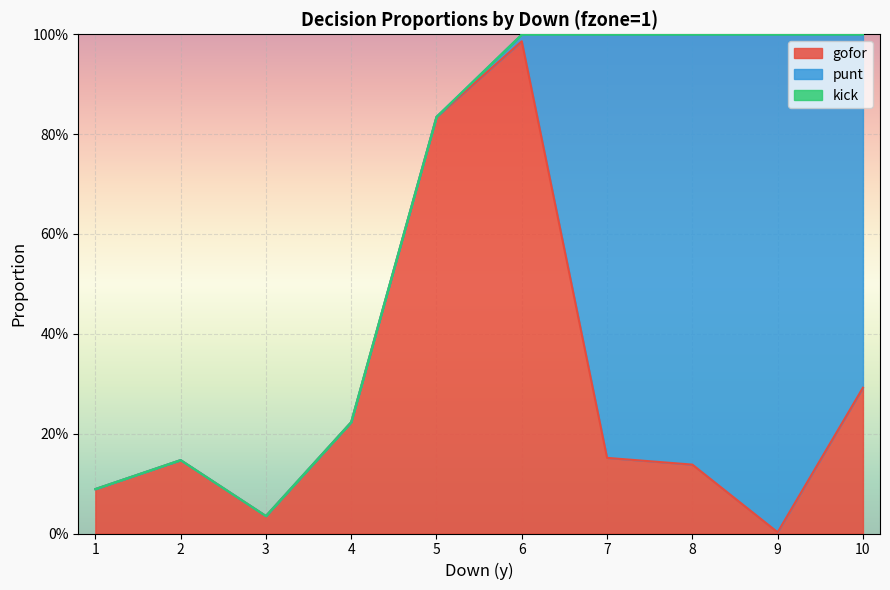

At 2, list the series in order from largest to smallest.

gofor, punt, kick